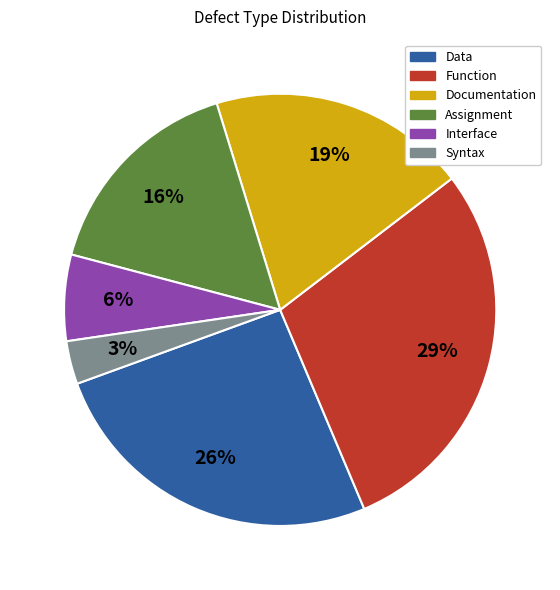

To the nearest percent, what is the average slice percentage?

17%